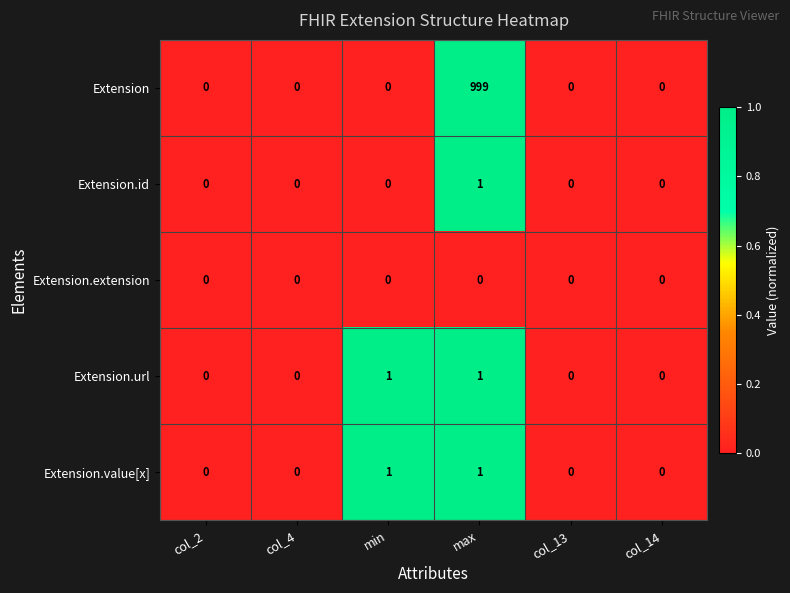

What is the difference between the highest and lowest values at max?

999